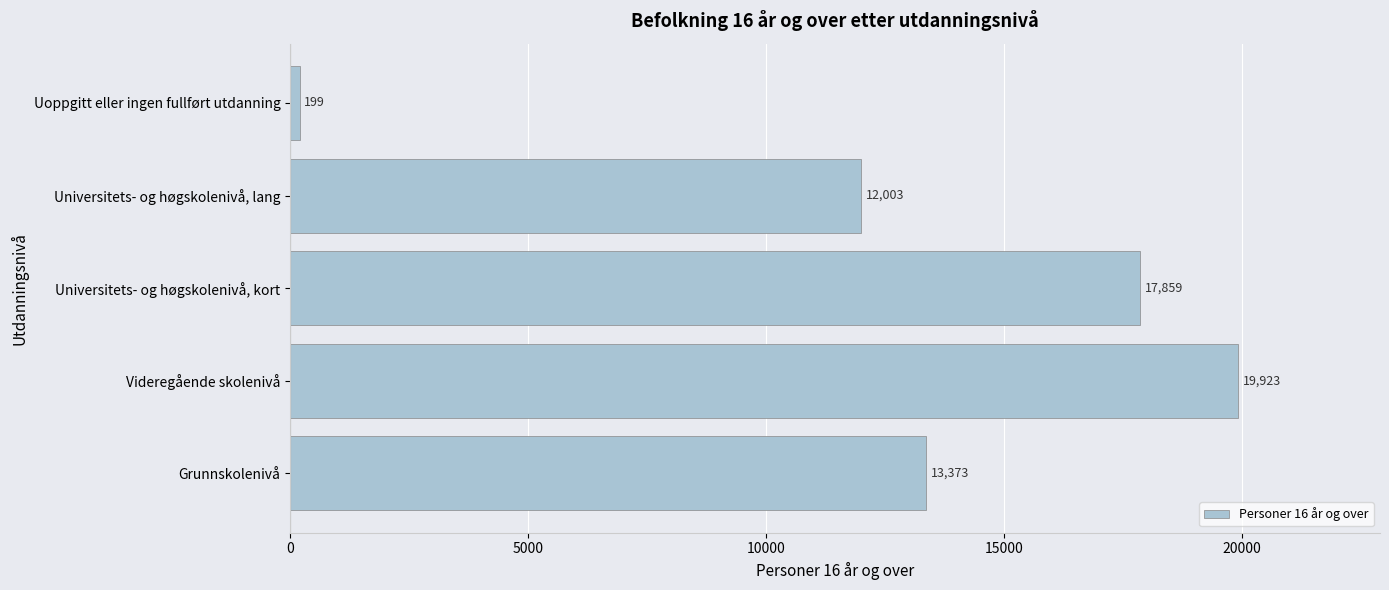

At which category does the chart reach its peak across all series?

Videregående skolenivå